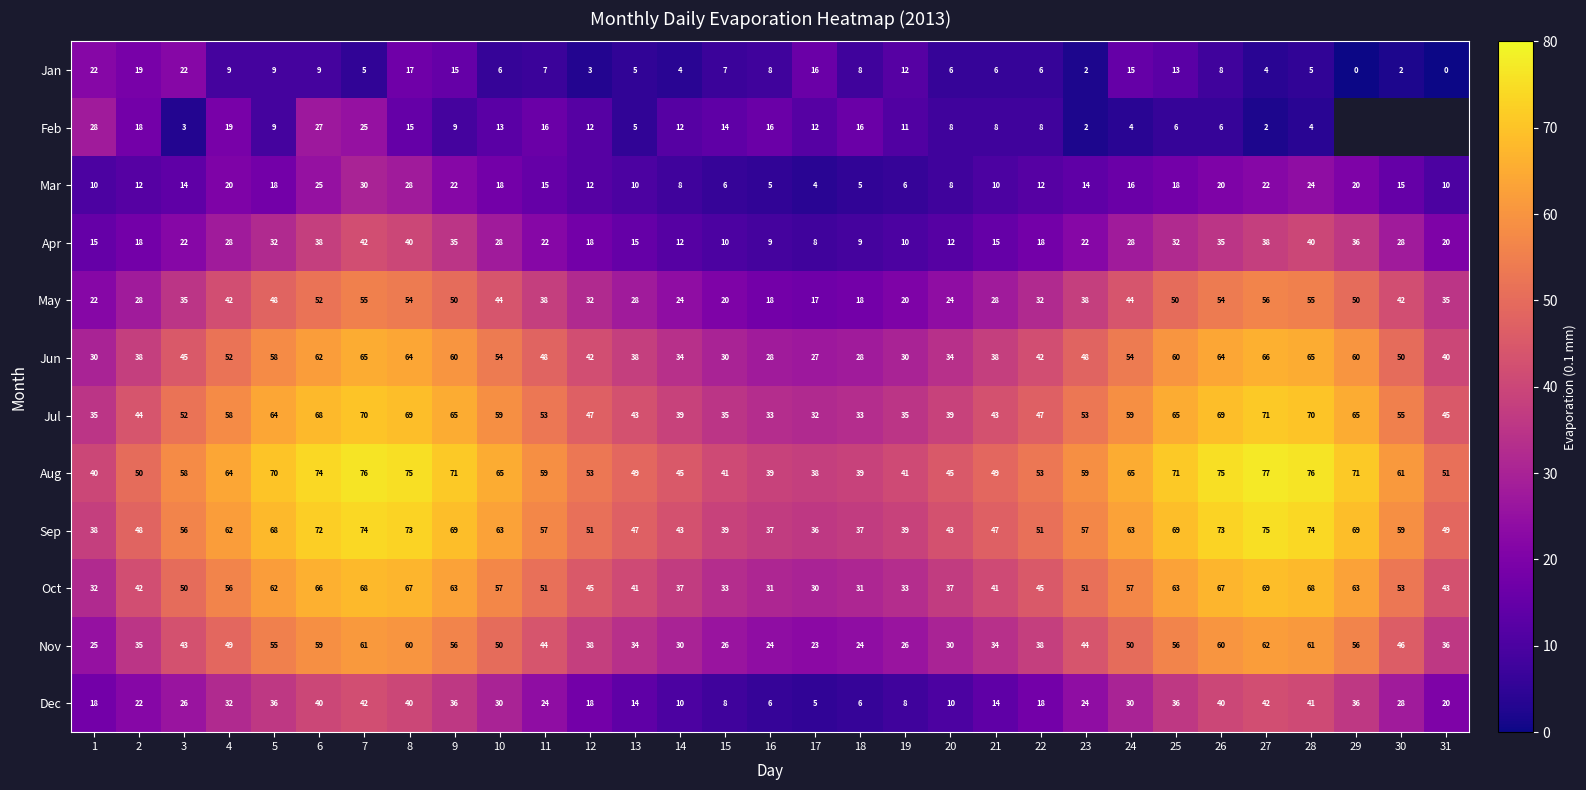

Which series changed the most between 2 and 12?

Jan